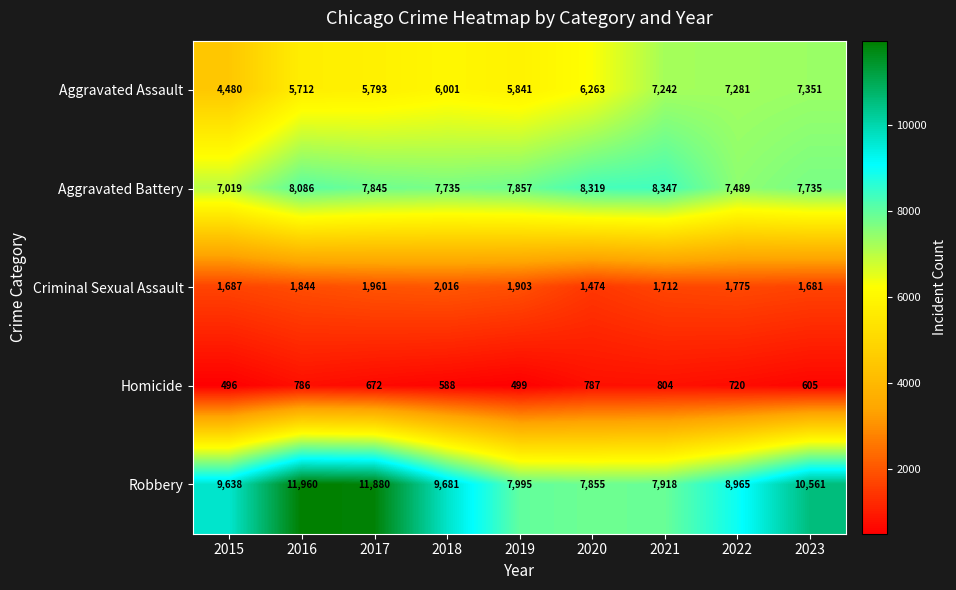

Rank the series at 2020 from highest to lowest value.

Aggravated Battery, Robbery, Aggravated Assault, Criminal Sexual Assault, Homicide